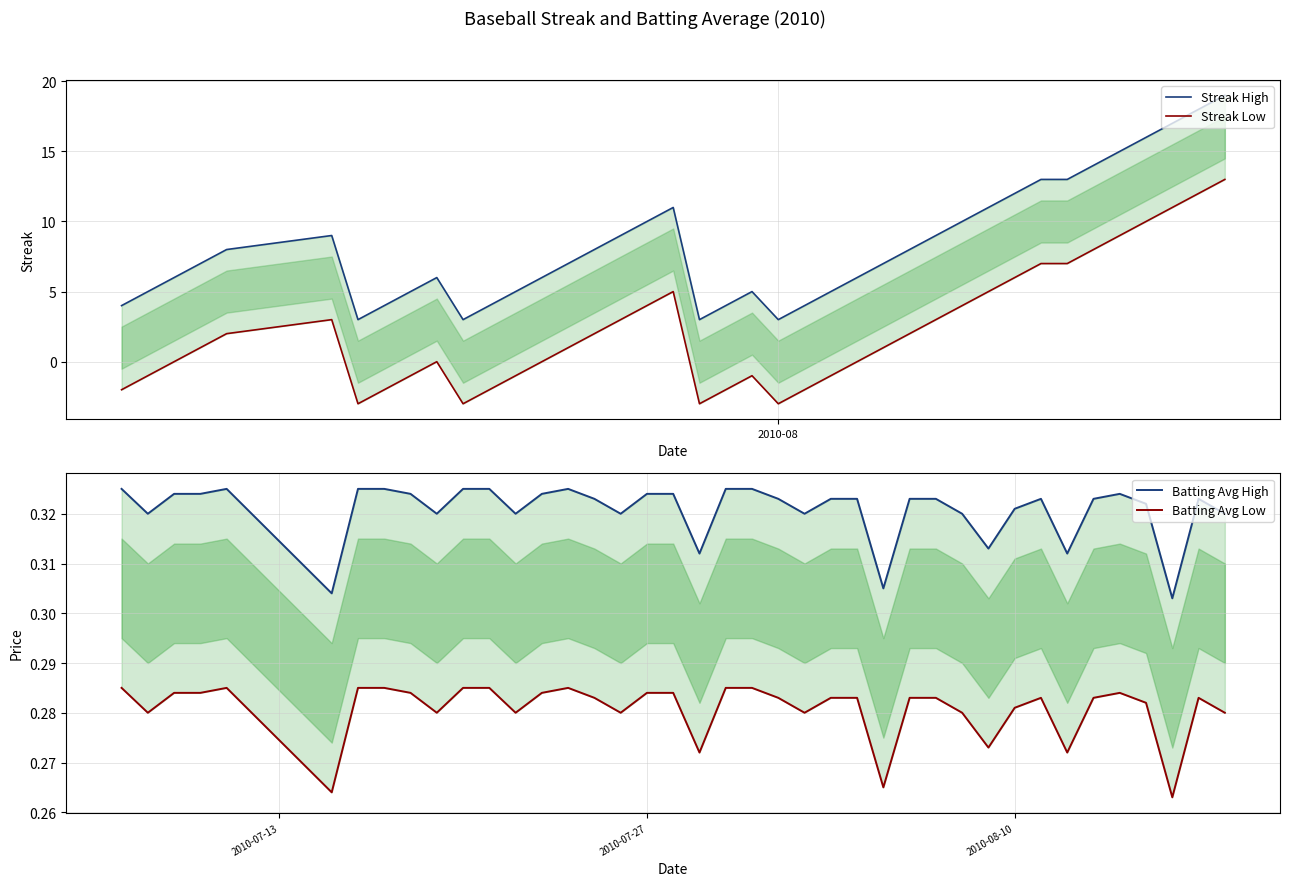

True or false: Streak High and Streak Low cross at least once.

False